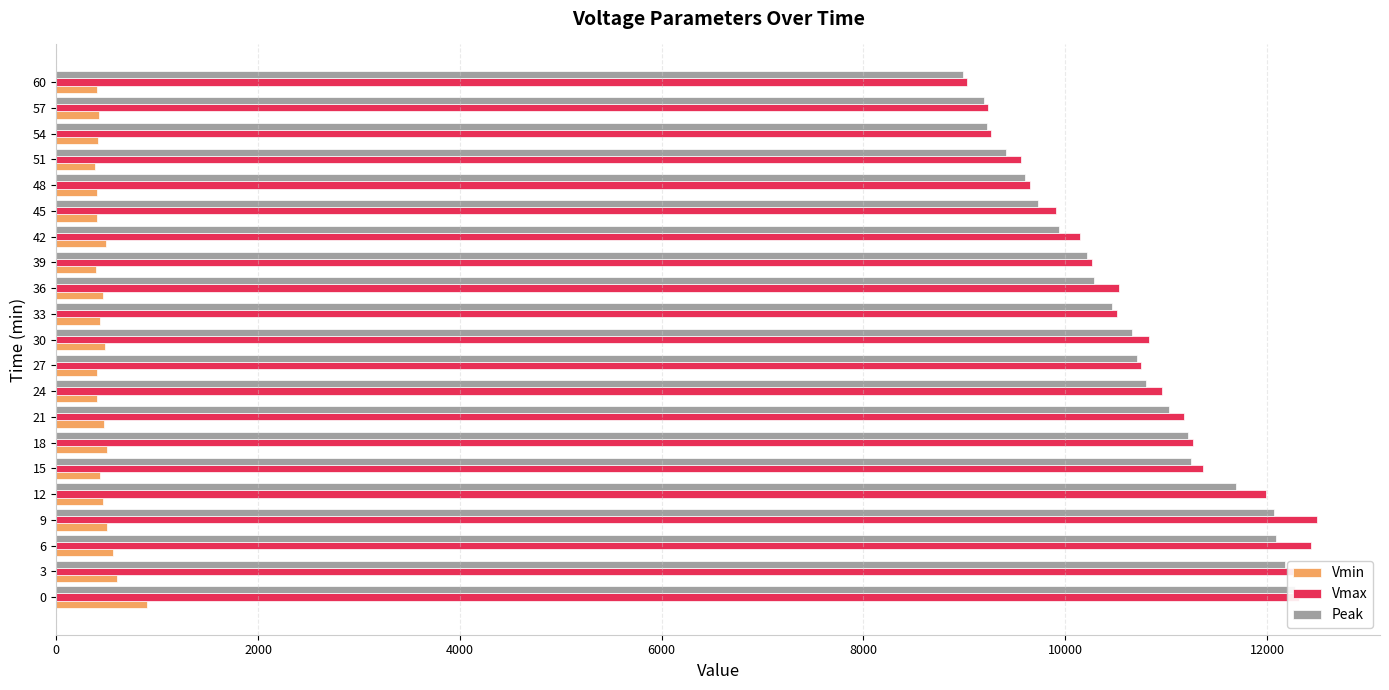

Rank the series at 6 from lowest to highest value.

Vmin, Peak, Vmax